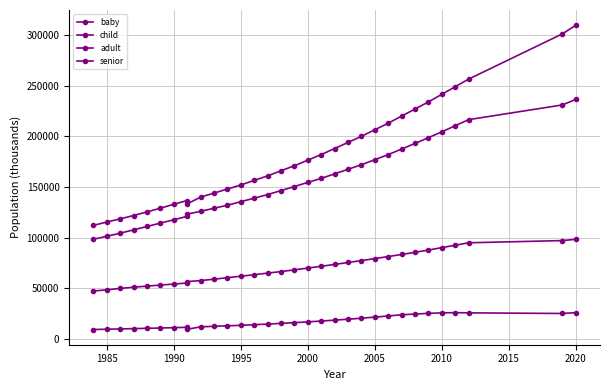

True or false: senior and child intersect in this chart.

False